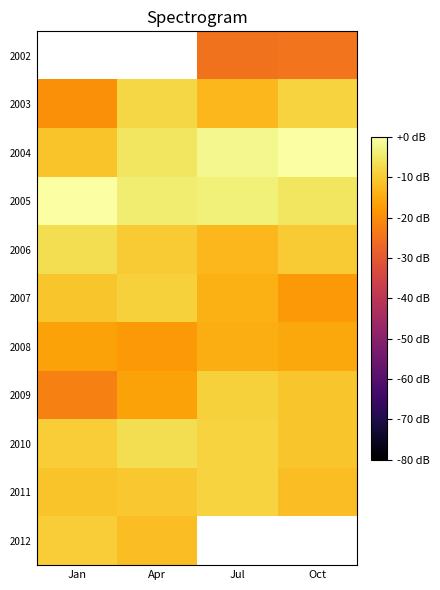

Rank the series at Apr from lowest to highest value.

2006, 2002, 2008, 2009, 2012, 2011, 2007, 2003, 2010, 2004, 2005